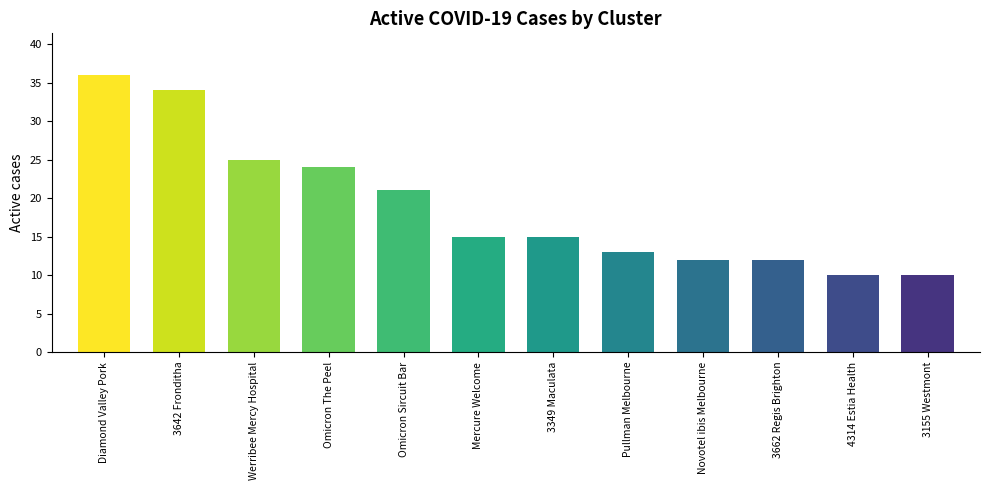

What is the smallest value displayed?

10